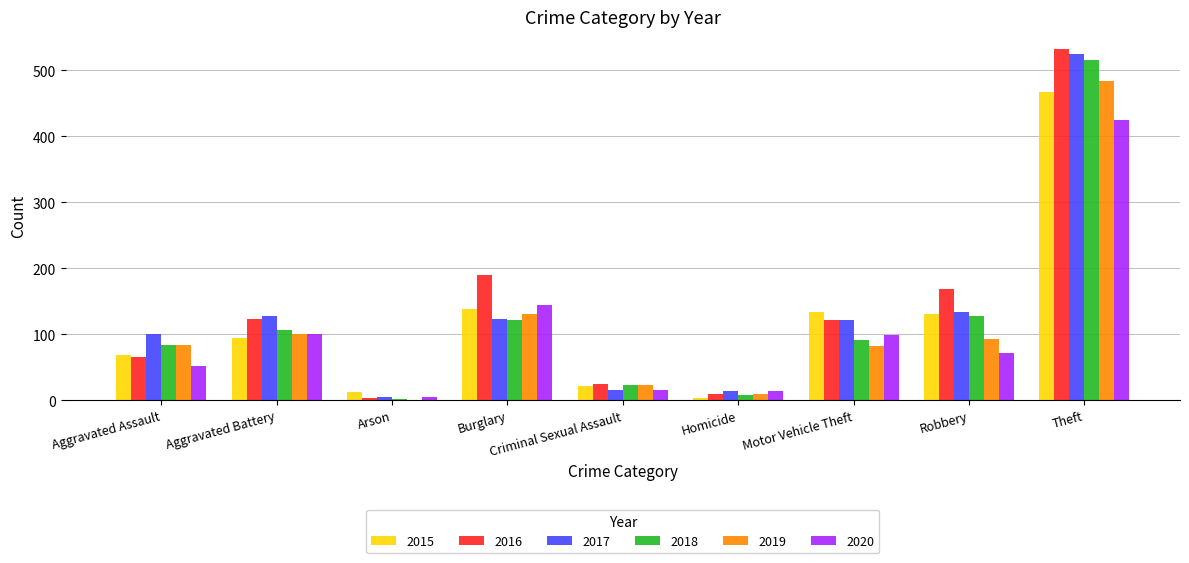

How many groups of bars are there?

9